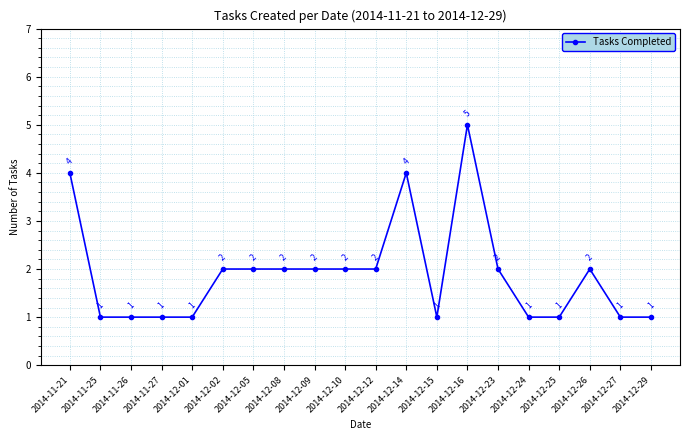

What is the ratio of the value at 2014-12-23 to the value at 2014-12-08?

1.0